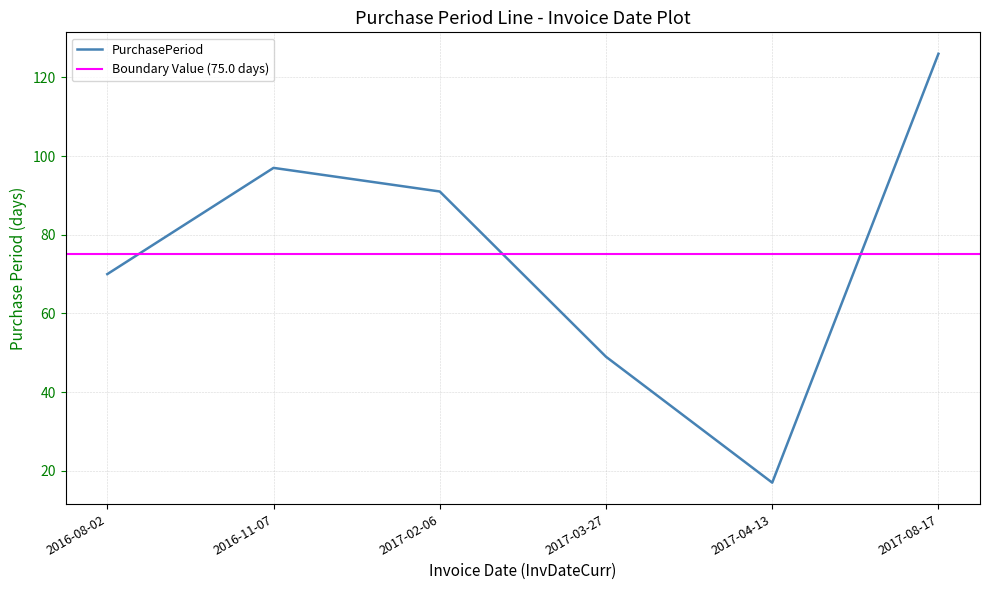

How many data points are above 91?

2